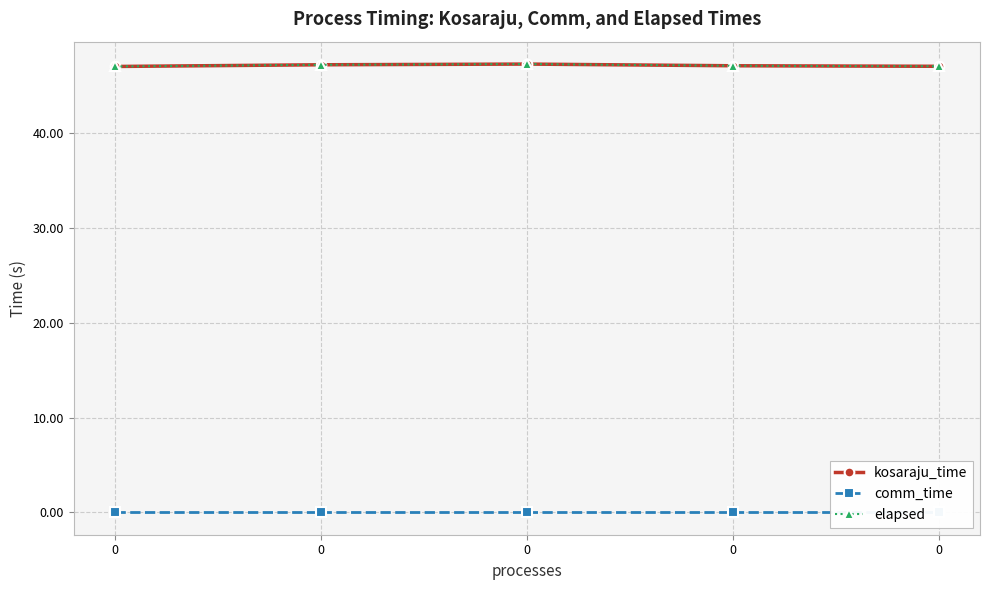

In elapsed, how many points are higher than both neighbors (excluding endpoints)?

1